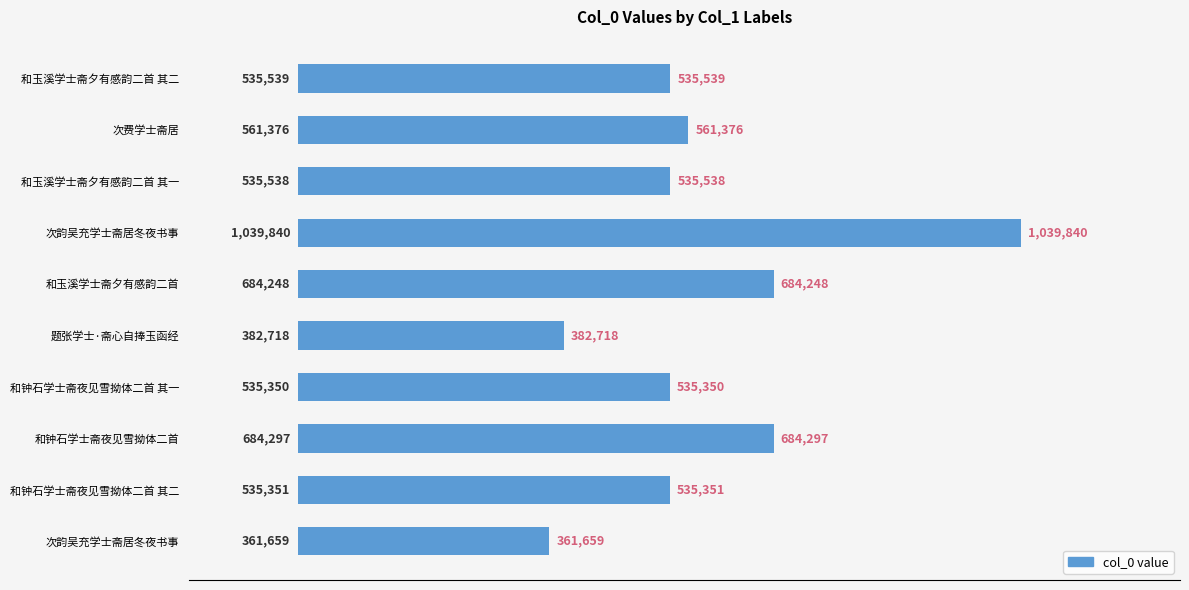

Are the bars horizontal?

Yes